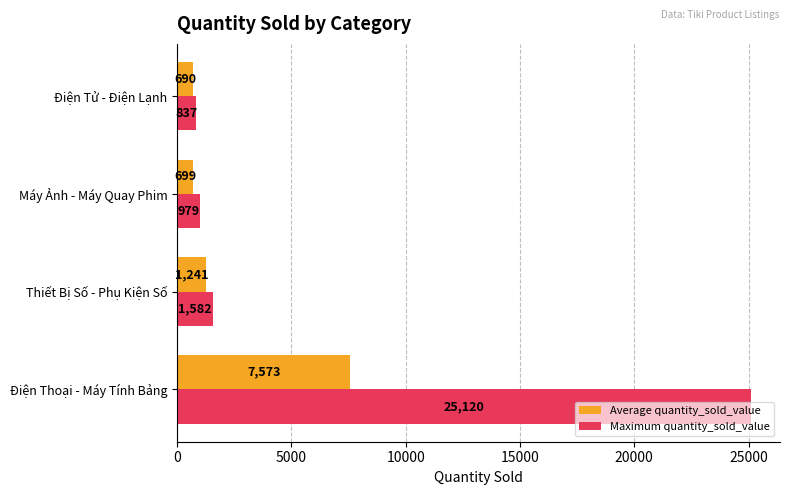

What value does the Average quantity_sold_value series have at Thiết Bị Số - Phụ Kiện Số?

1241.0